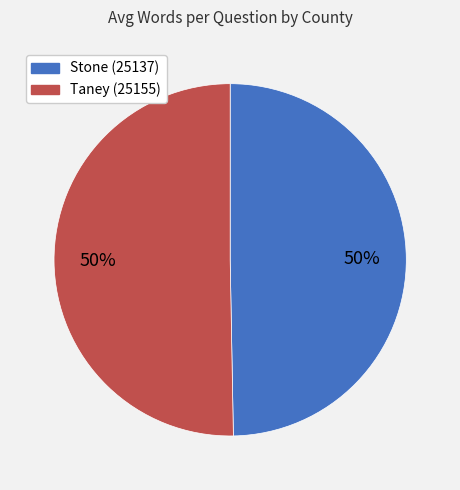

Is the sum of Taney (25155) and Stone (25137) greater than half?

Yes